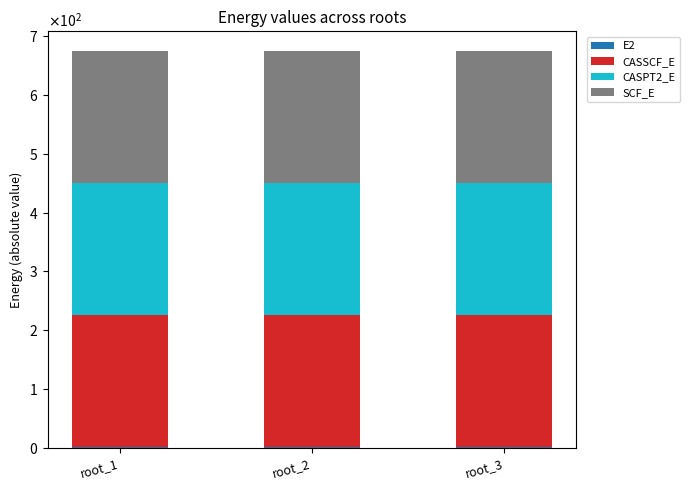

Rank the categories by E2 value from lowest to highest.

root_1, root_2, root_3